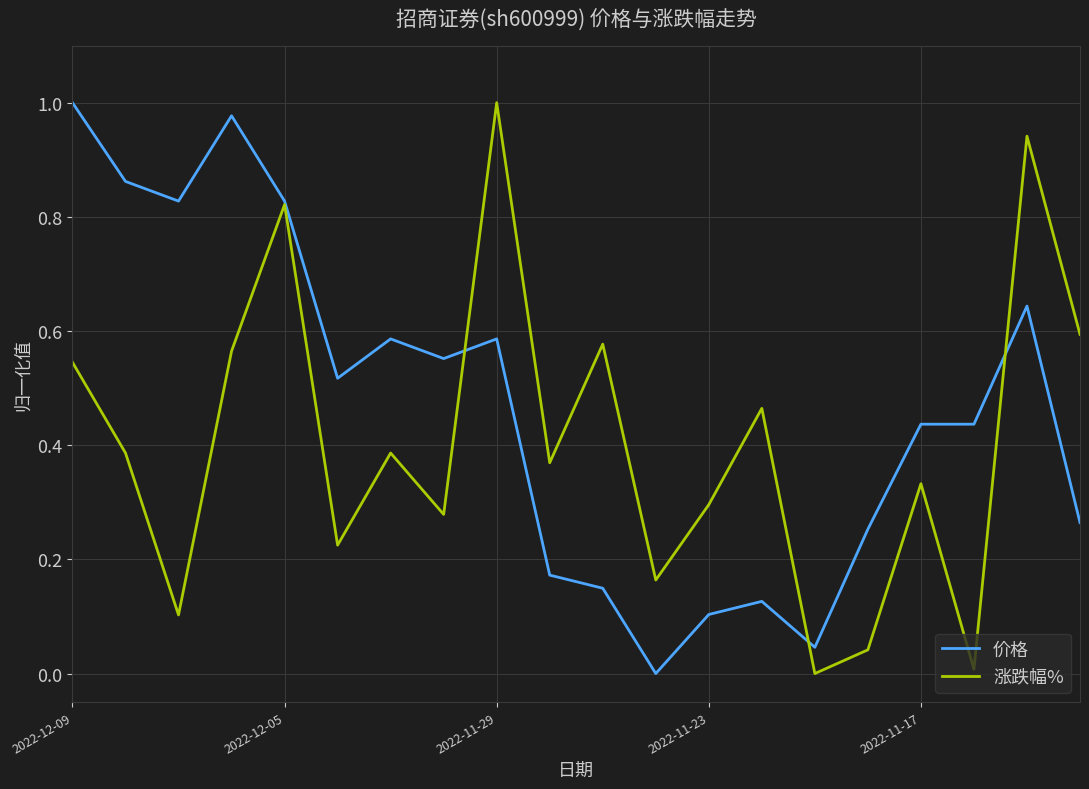

How many series are shown in this chart?

2